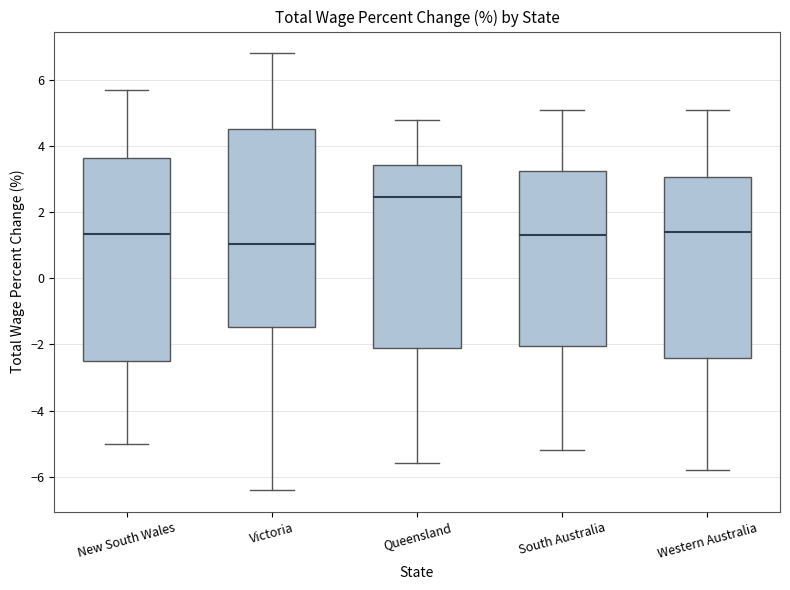

Which box has the lowest median line?

Victoria